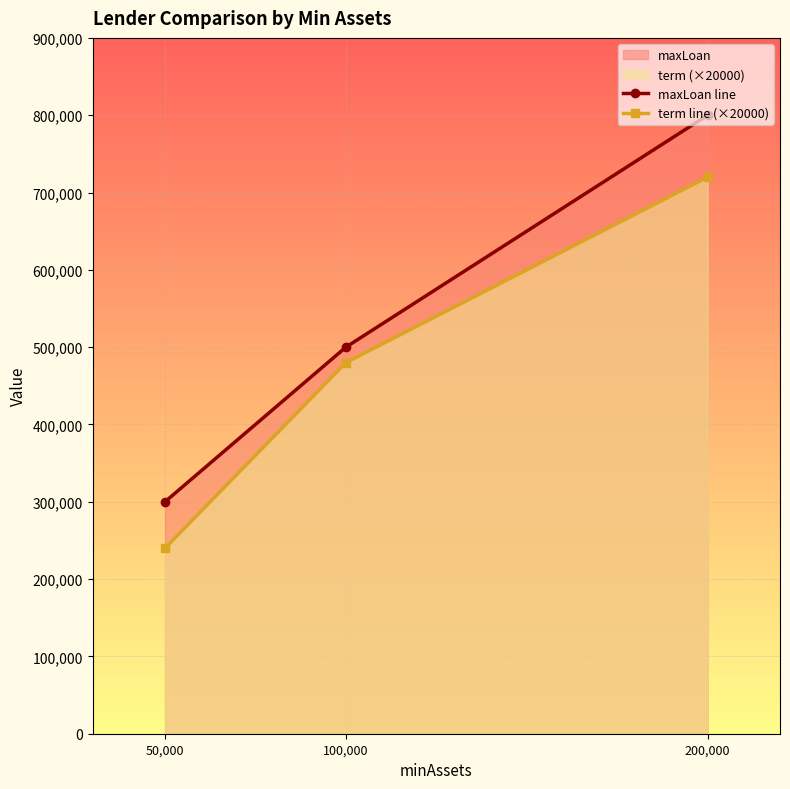

What is the label of the 3rd point from the left?

200,000